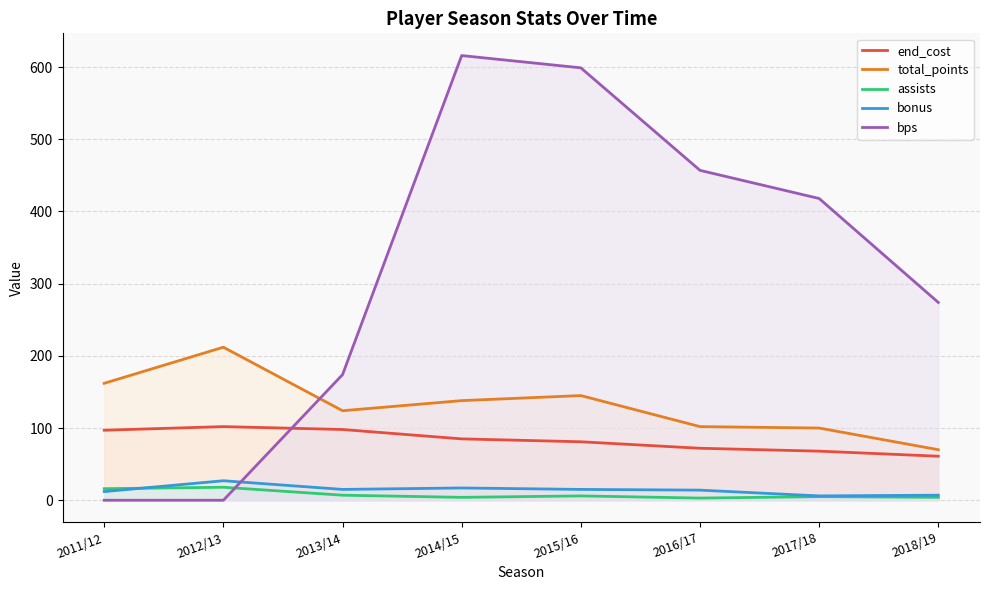

Which series has the largest range (max minus min)?

bps